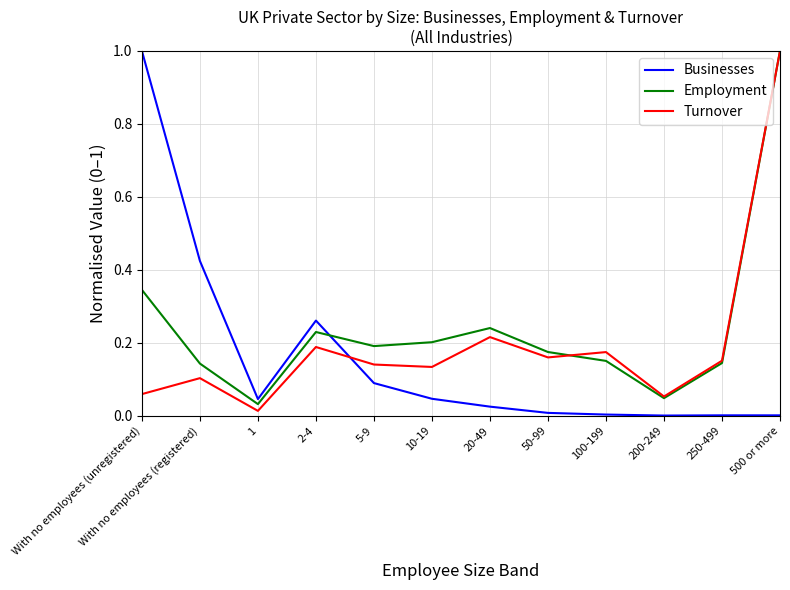

What is the greatest value displayed?

1.0